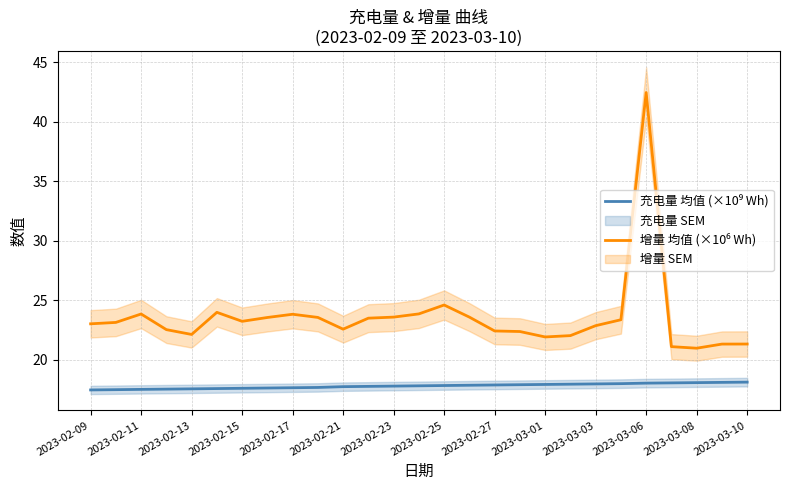

Between 2023-03-01 and 17, which is larger?

17